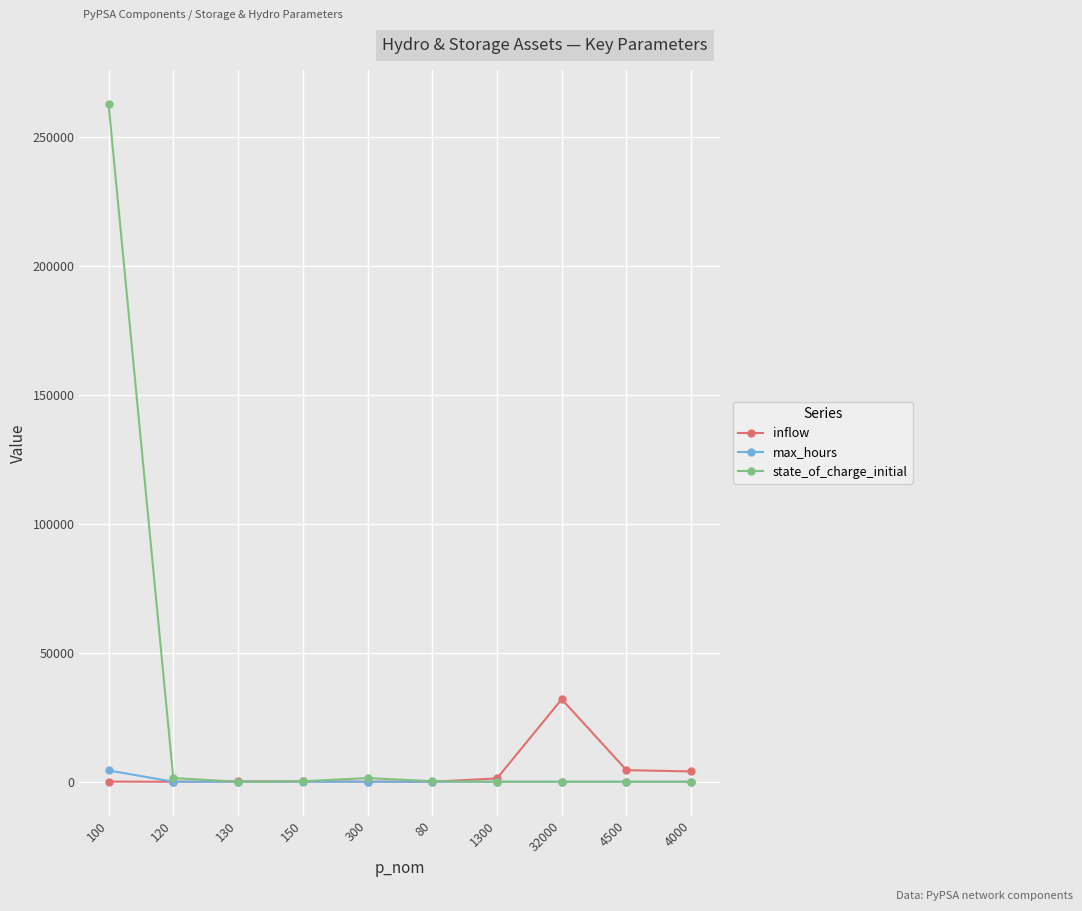

What is the label of the 6th point from the right?

300